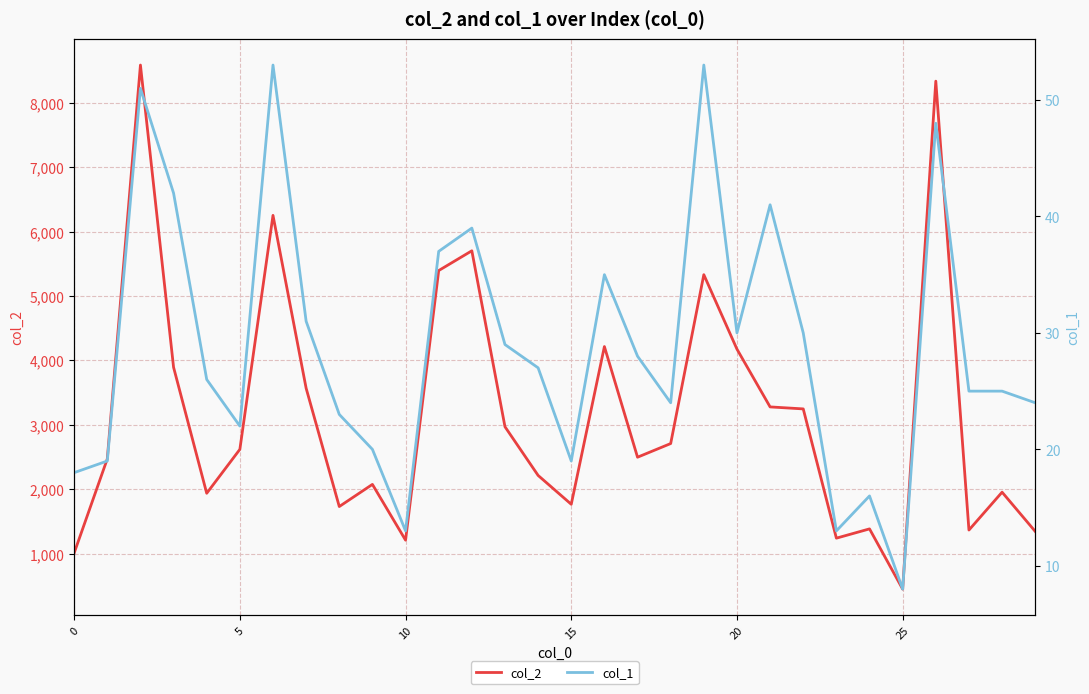

What is the minimum value for col_2?

448